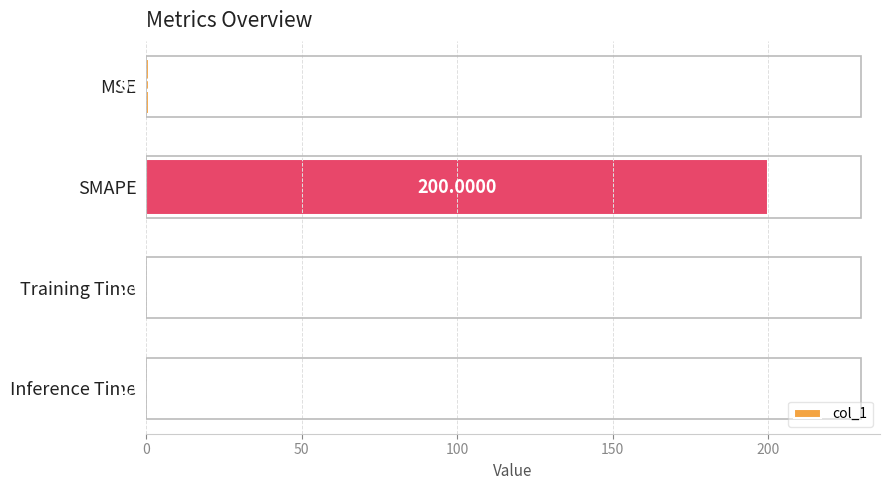

What is the sum of all values?

200.9